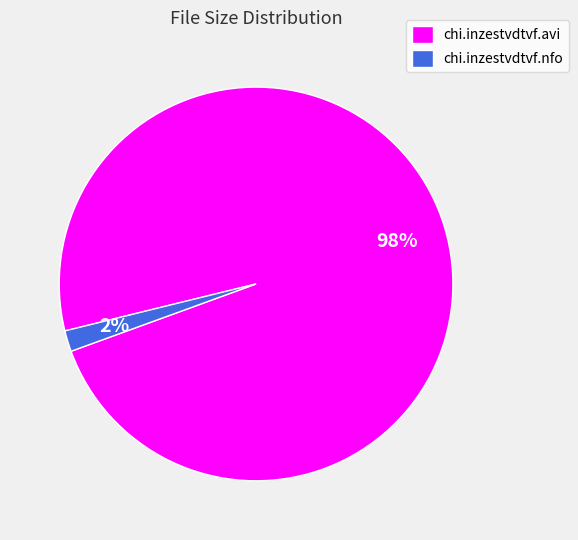

Combined, do chi.inzestvdtvf.nfo and chi.inzestvdtvf.avi account for over 50%?

Yes